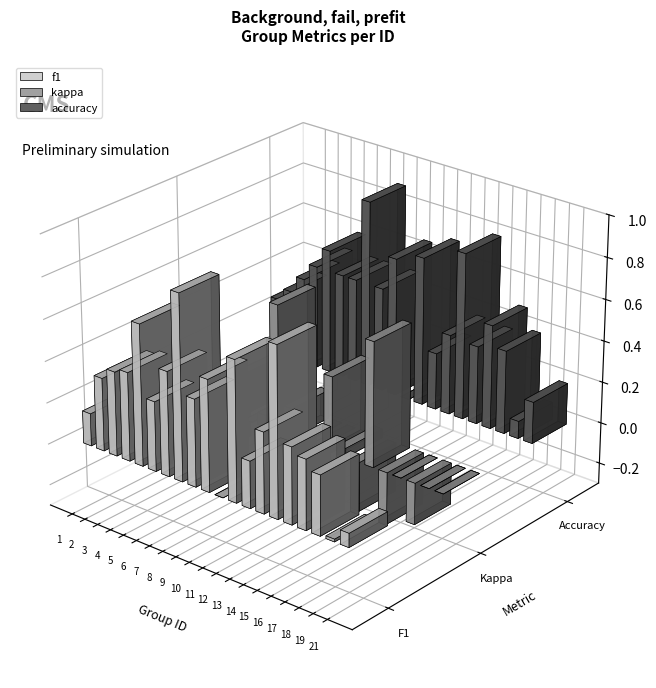

How many data points does each series have?

20